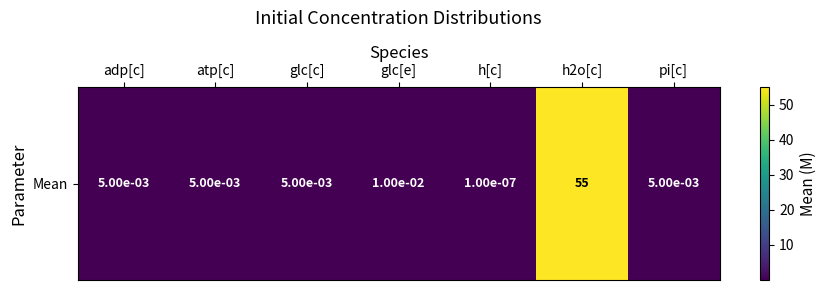

Which category has the highest value across all series?

h2o[c]